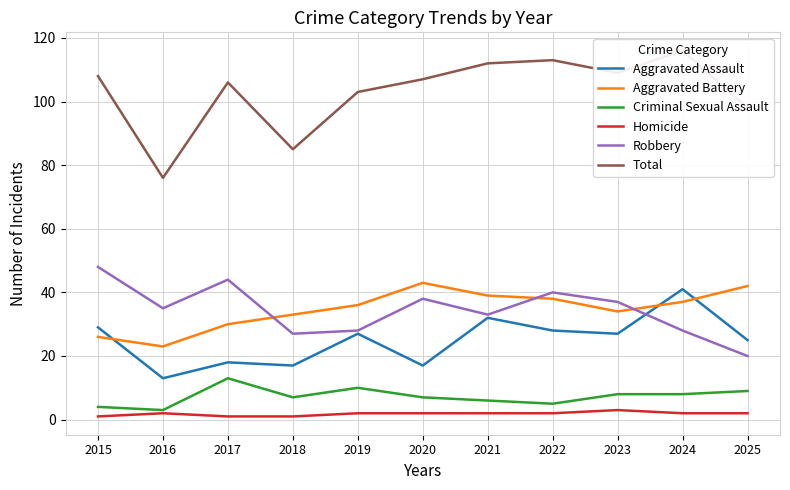

How many interior local valleys does the Aggravated Battery series have?

2